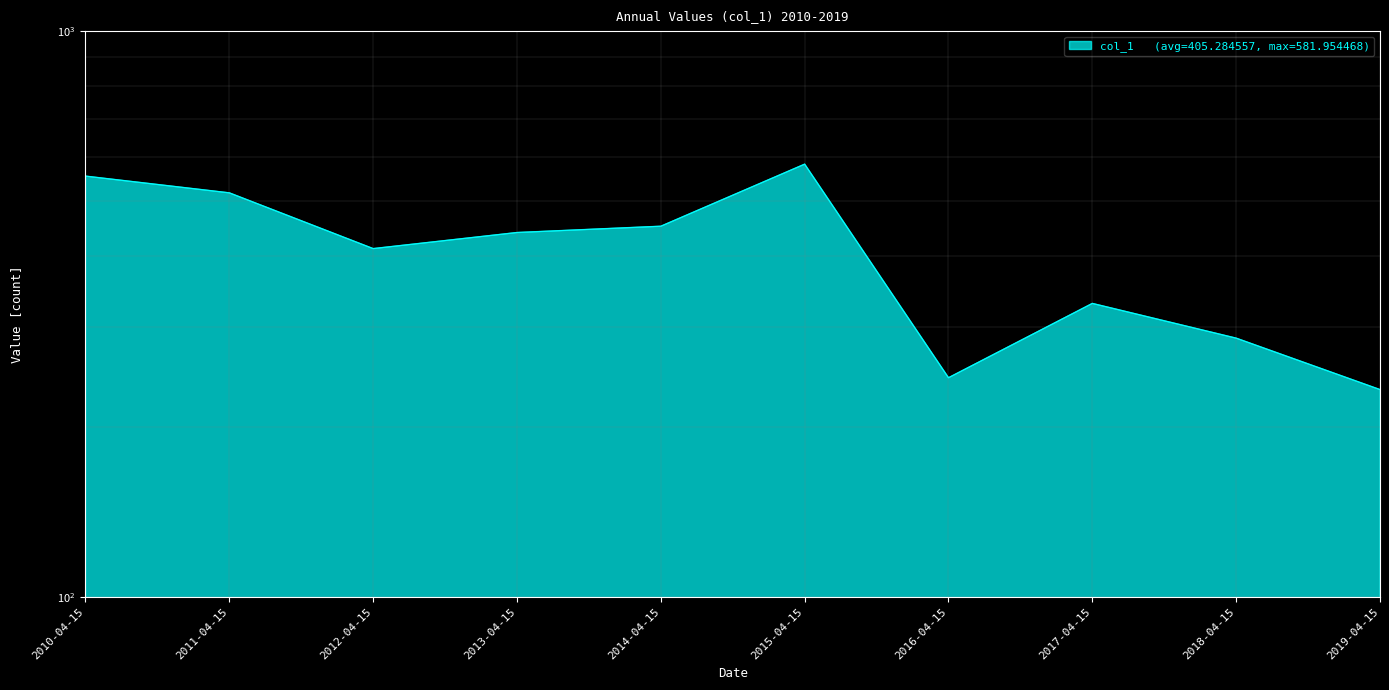

At which label is the value closest to 407?

2012-04-15